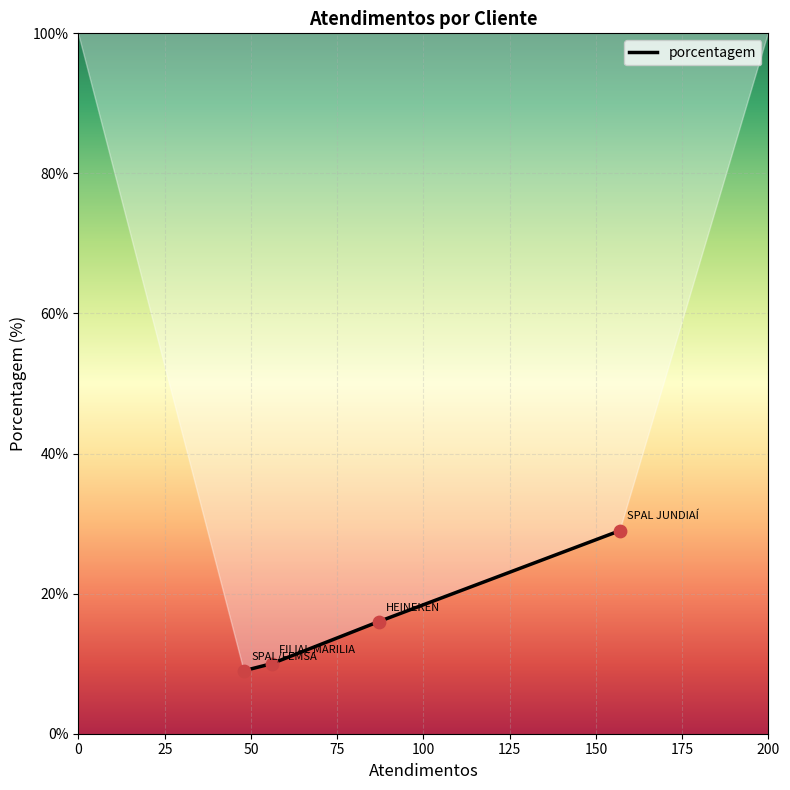

What is the maximum value shown in the chart?

29